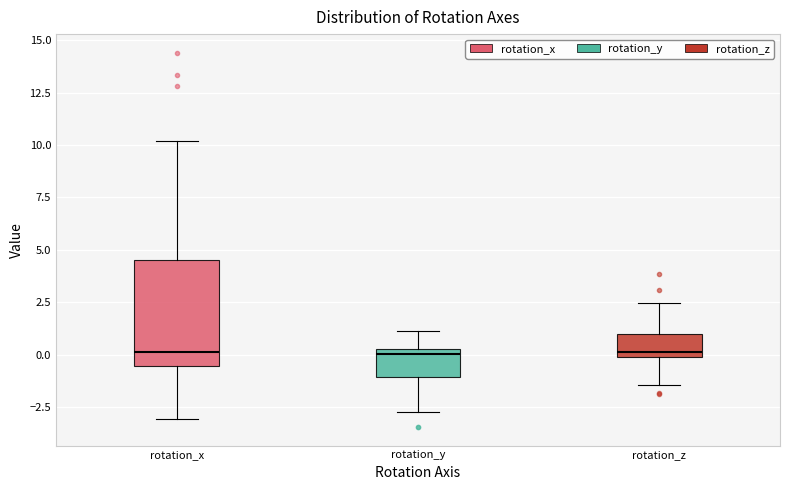

Where is the lower edge of the box for rotation_y on the y-axis? The values are not printed on the chart, so give them approximately, as read against the axis.

-1.0